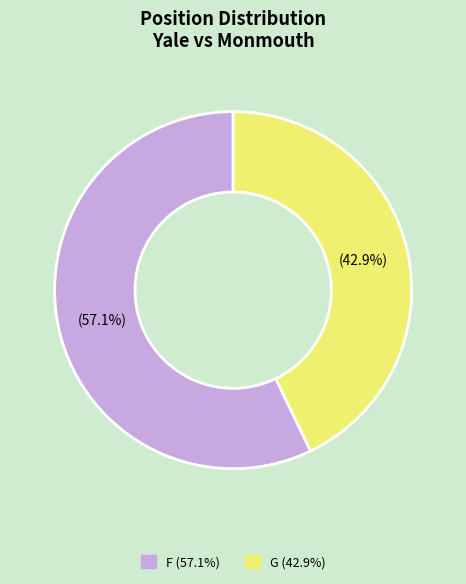

Between F and G, which is larger?

F